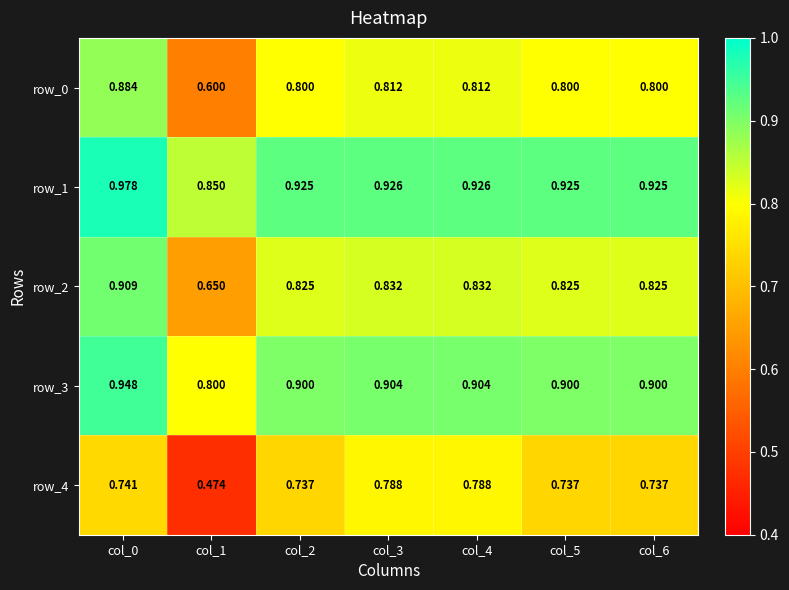

Is the value of row_2 at col_5 greater than the value of row_4 at col_6?

Yes